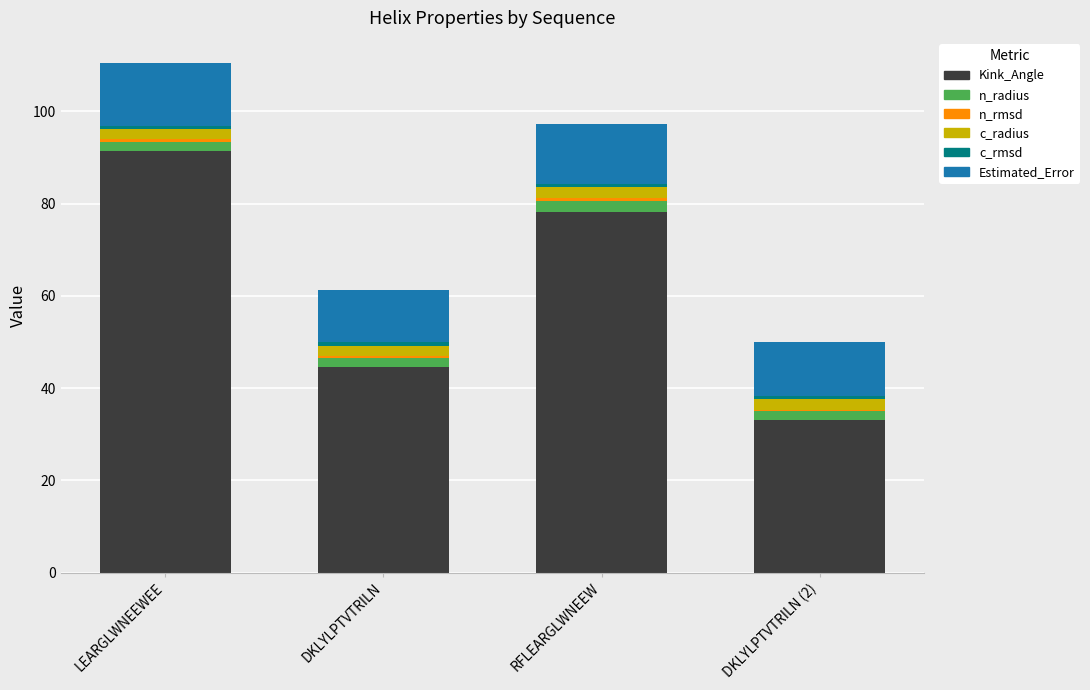

What is the difference between the maximum and minimum values in the Kink_Angle series?

58.4